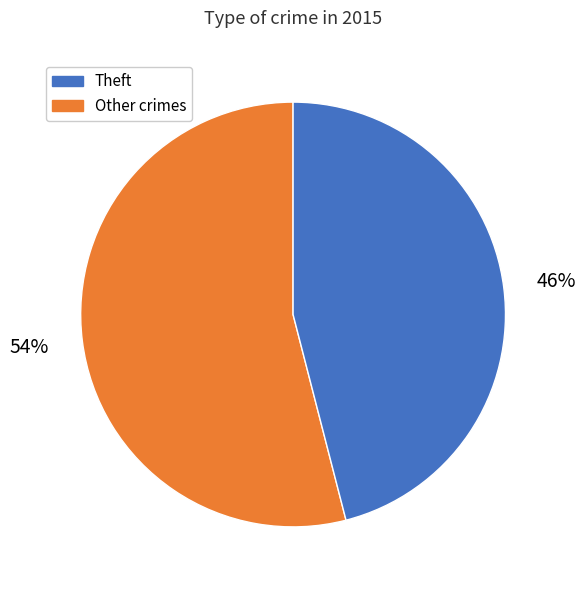

Is there a majority slice in this chart?

Yes